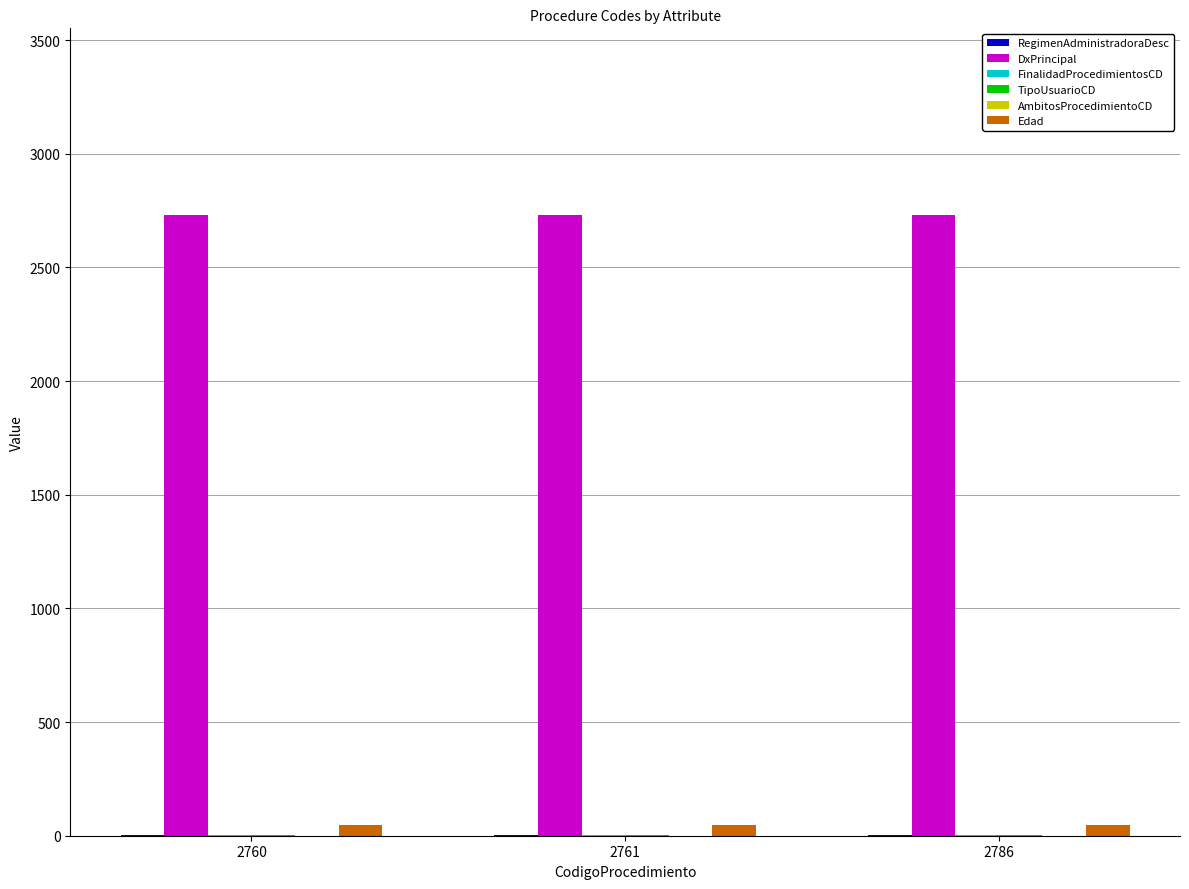

How many categories are shown in the chart?

3